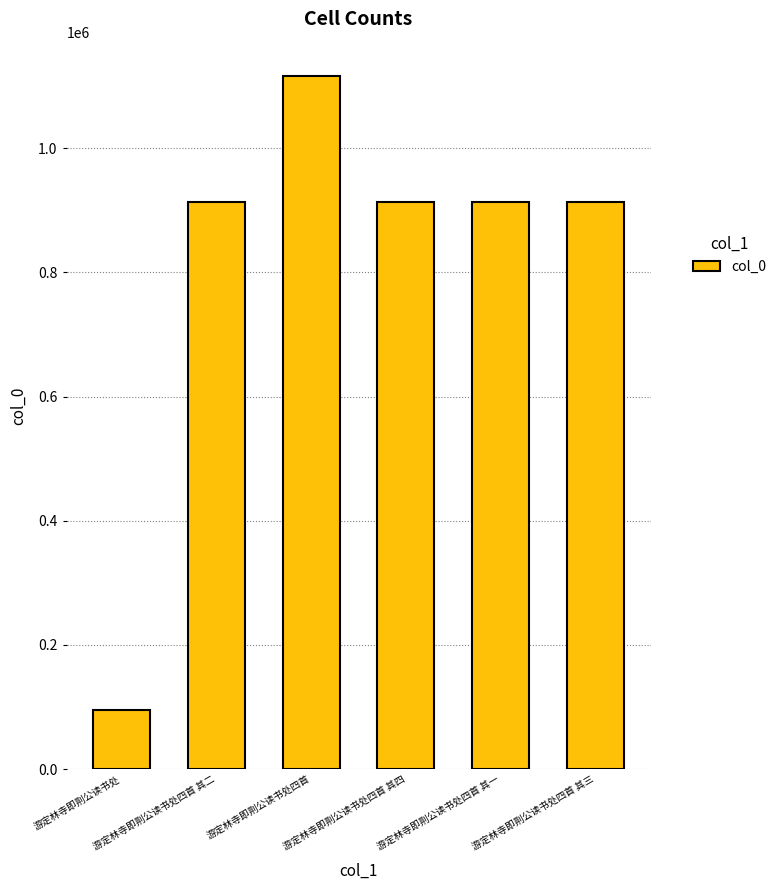

How many series are shown in this chart?

1